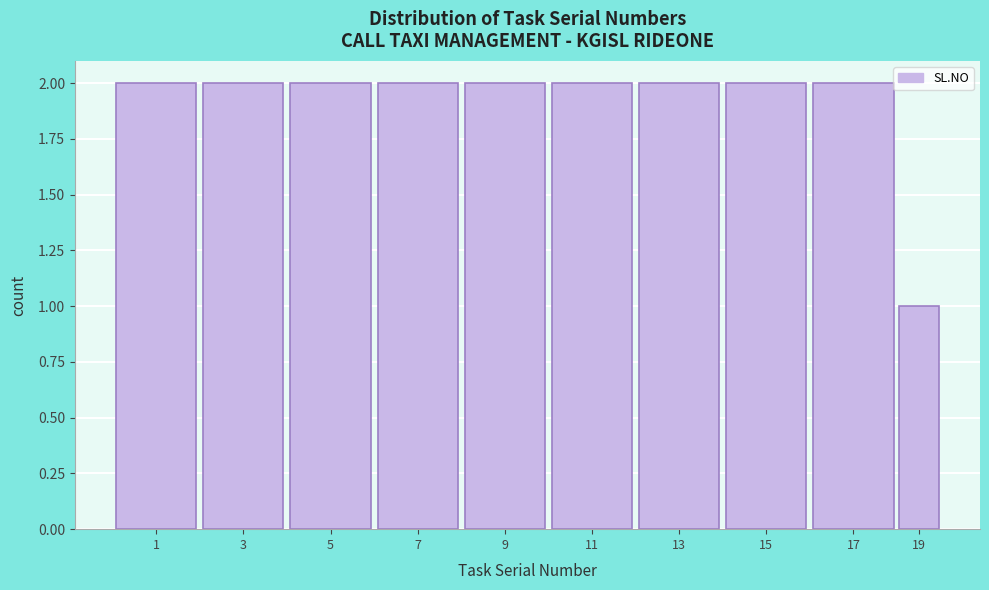

Reading left to right, transcribe all the data shown in this chart.

2	2	2	2	2	2	2	2	2	1